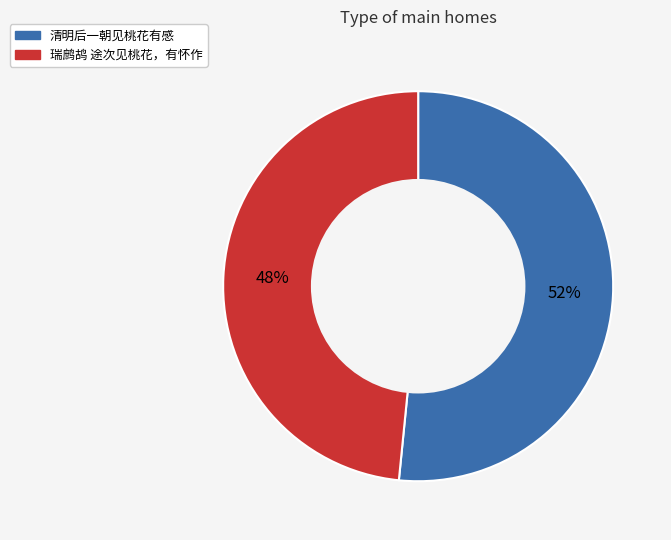

To the nearest percent, what is the average slice percentage?

50%